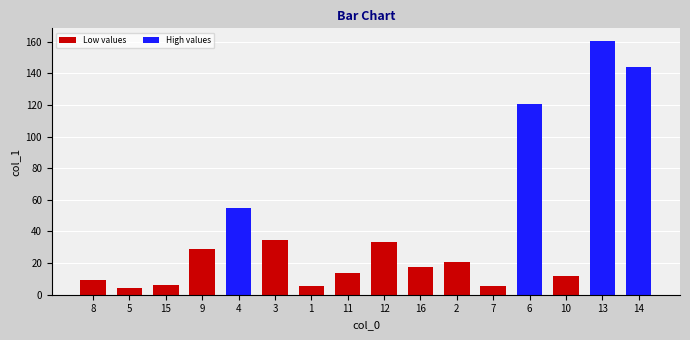

Where does the data first go above 20?

9